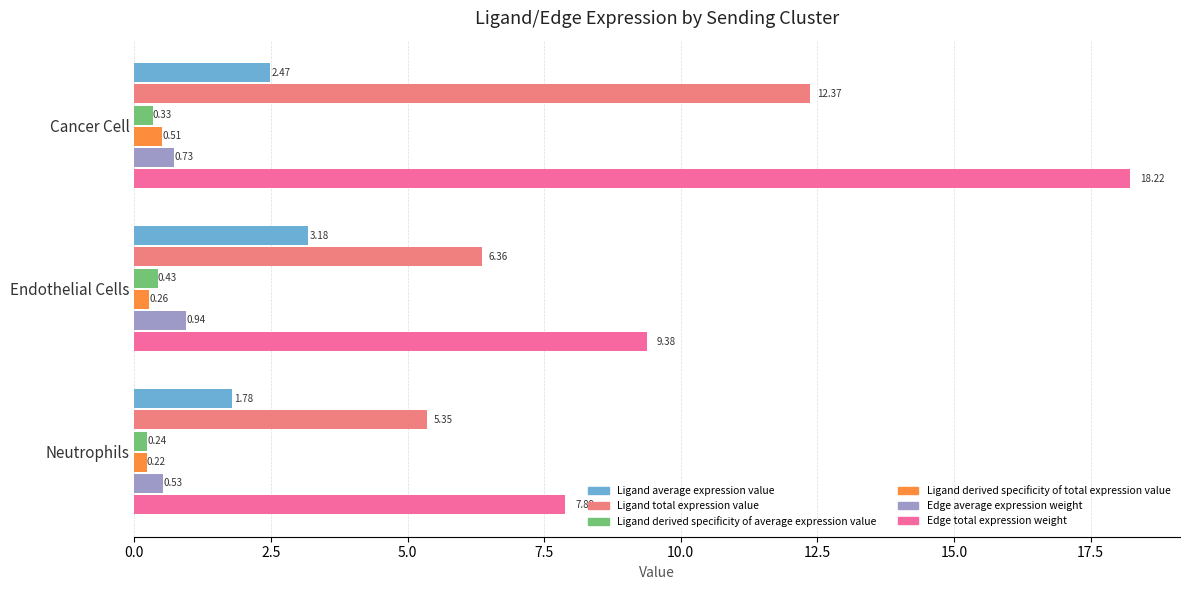

What is the difference between the maximum and minimum values in the Edge total expression weight series?

10.3